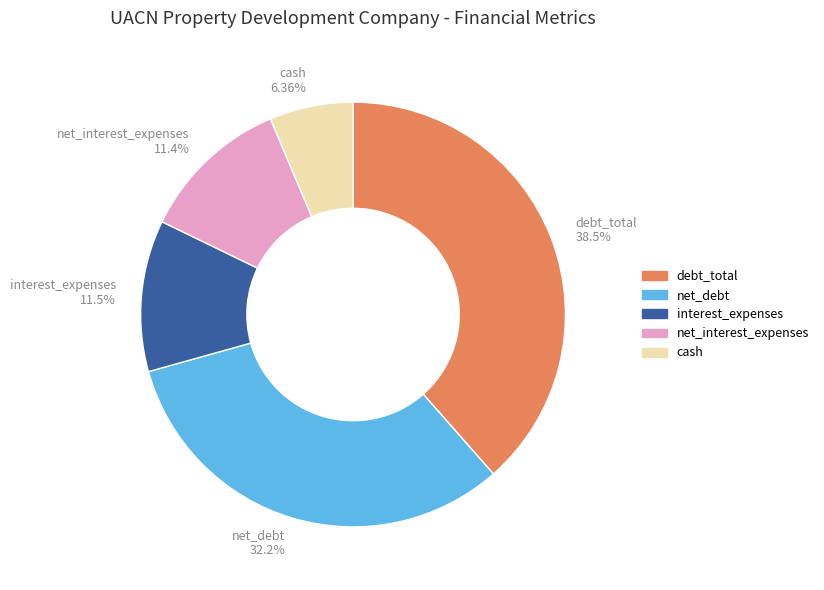

Is there a majority slice in this chart?

No